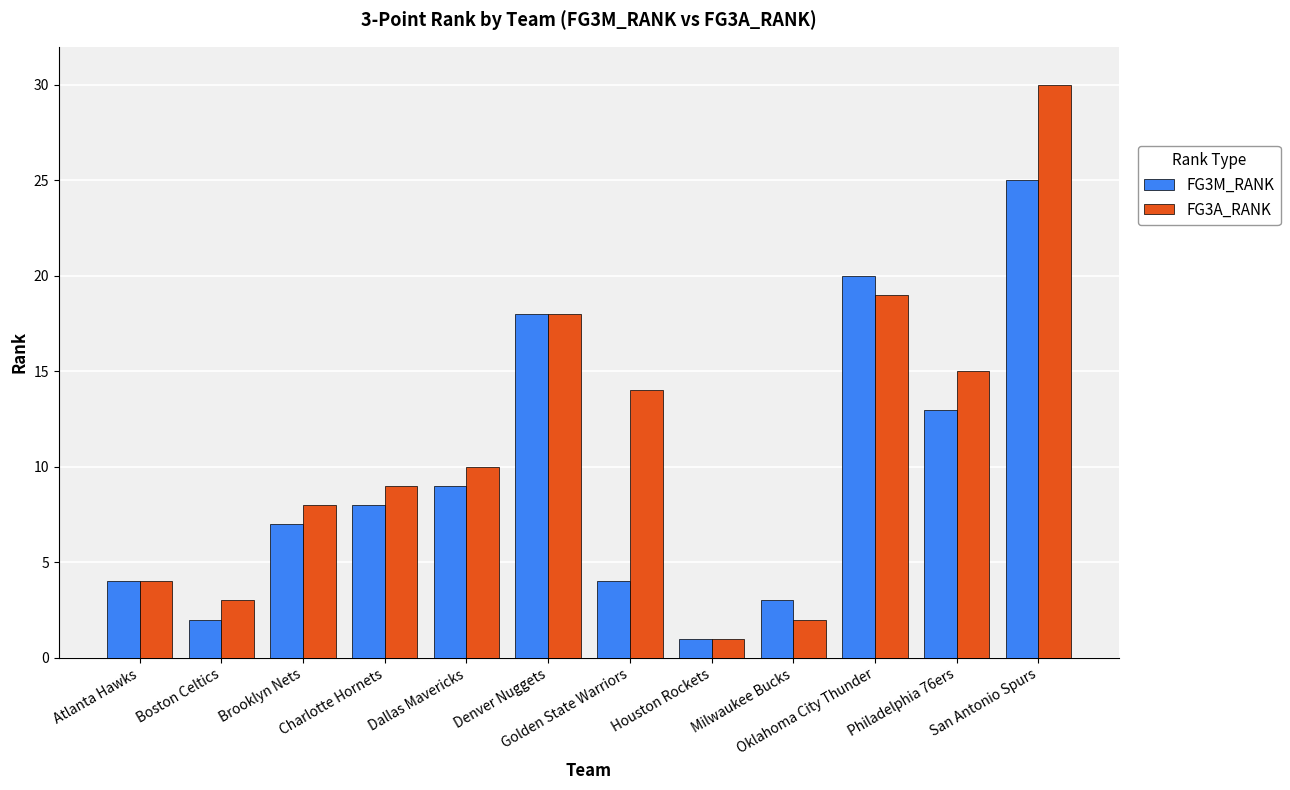

List the series in order of their peak value, lowest first.

FG3M_RANK, FG3A_RANK